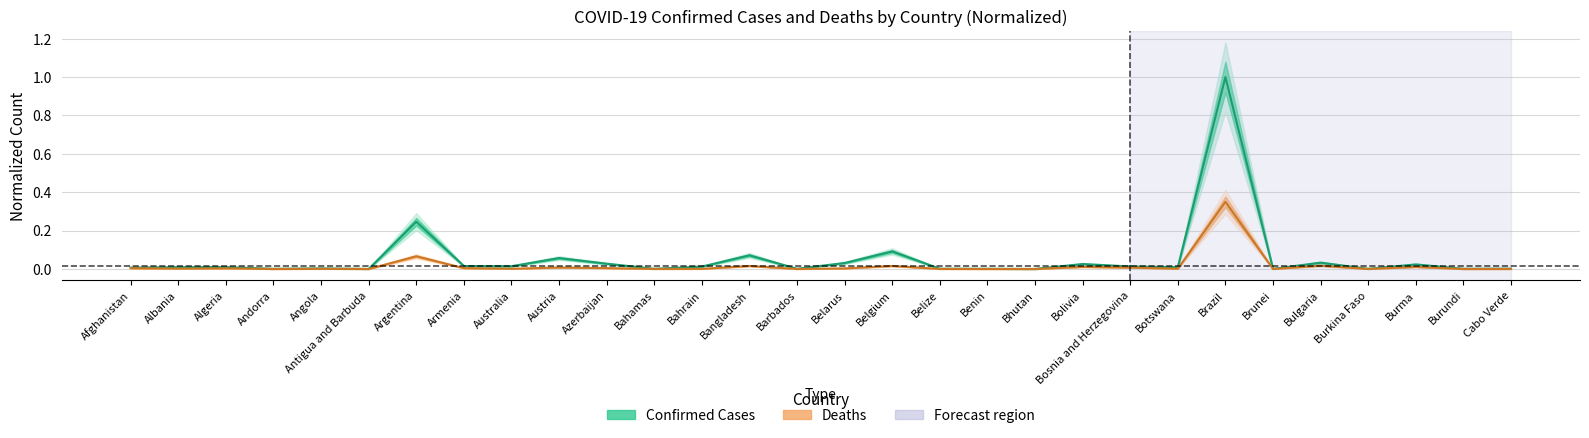

Reading left to right, transcribe all the data shown in this chart.

Confirmed: Afghanistan=0.0	Albania=0.0	Algeria=0.0	Andorra=0.0	Angola=0.0	Antigua and Barbuda=0.0	Argentina=0.2	Armenia=0.0	Australia=0.0	Austria=0.1	Azerbaijan=0.0	Bahamas=0.0	Bahrain=0.0	Bangladesh=0.1	Barbados=0.0	Belarus=0.0	Belgium=0.1	Belize=0.0	Benin=0.0	Bhutan=0.0	Bolivia=0.0	Bosnia and Herzegovina=0.0	Botswana=0.0	Brazil=1.0	Brunei=0.0	Bulgaria=0.0	Burkina Faso=0.0	Burma=0.0	Burundi=0.0	Cabo Verde=0.0
Deaths: Afghanistan=0.0	Albania=0.0	Algeria=0.0	Andorra=0.0	Angola=0.0	Antigua and Barbuda=0.0	Argentina=0.1	Armenia=0.0	Australia=0.0	Austria=0.0	Azerbaijan=0.0	Bahamas=0.0	Bahrain=0.0	Bangladesh=0.0	Barbados=0.0	Belarus=0.0	Belgium=0.0	Belize=0.0	Benin=0.0	Bhutan=0.0	Bolivia=0.0	Bosnia and Herzegovina=0.0	Botswana=0.0	Brazil=0.3	Brunei=0.0	Bulgaria=0.0	Burkina Faso=0.0	Burma=0.0	Burundi=0.0	Cabo Verde=0.0